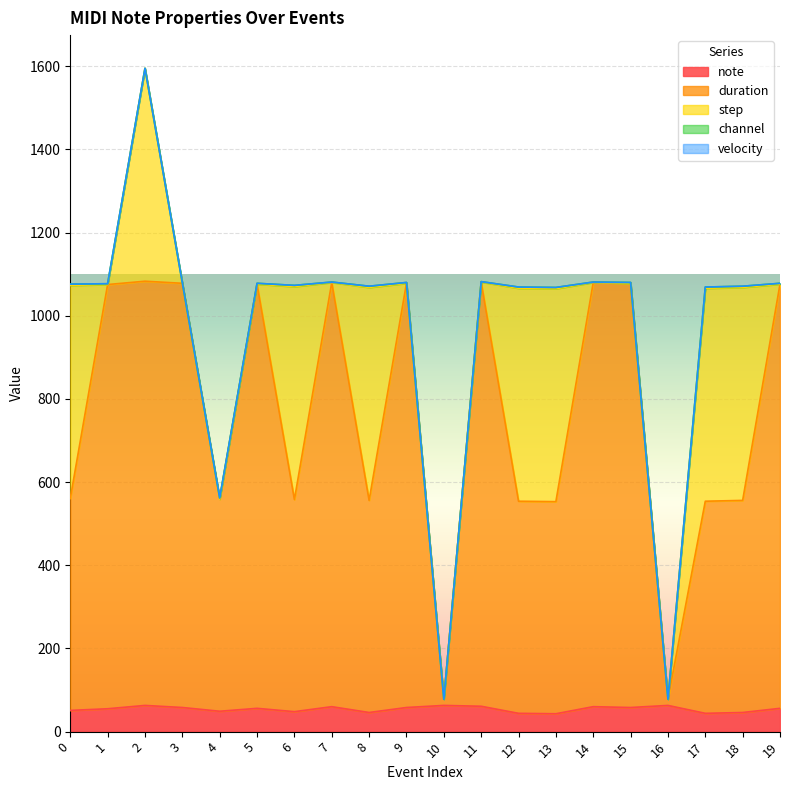

What is the spread (max minus min) of values at 6?

512